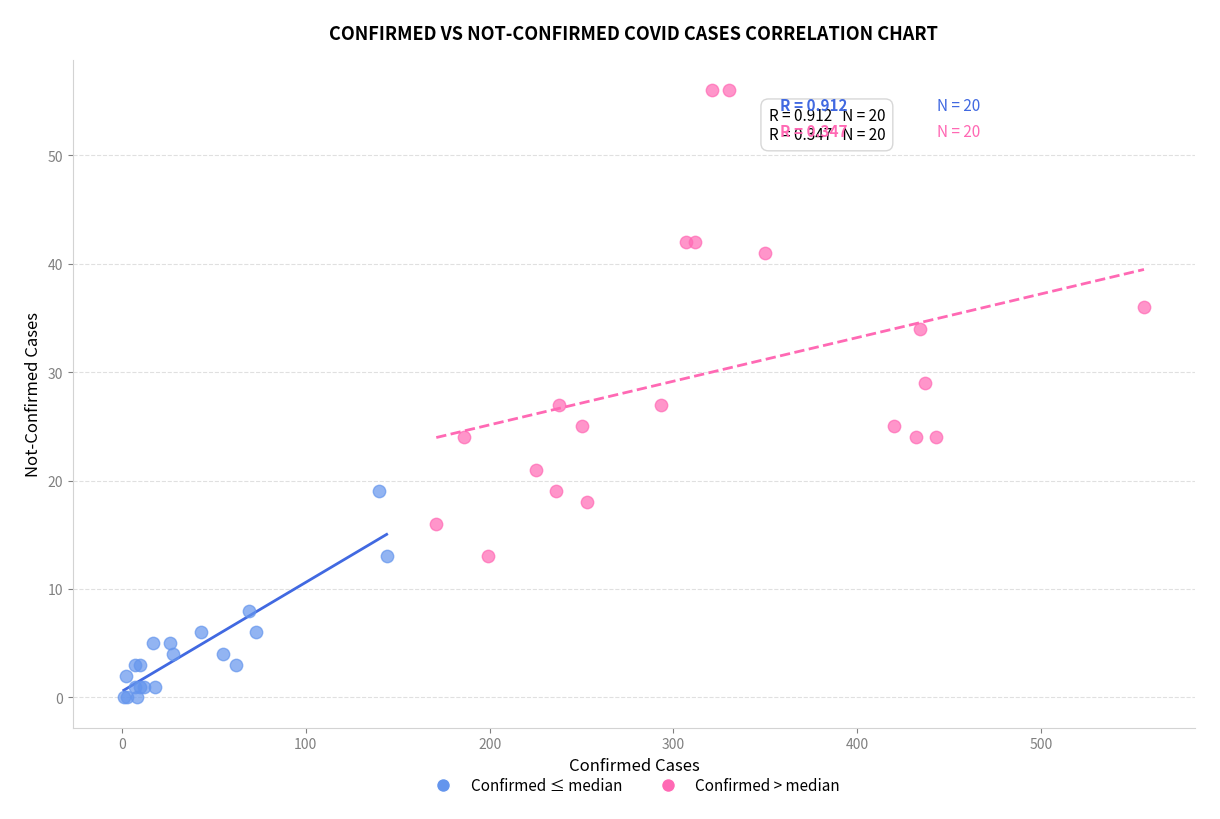

Which series contains the lowest Y value?

Confirmed ≤ median